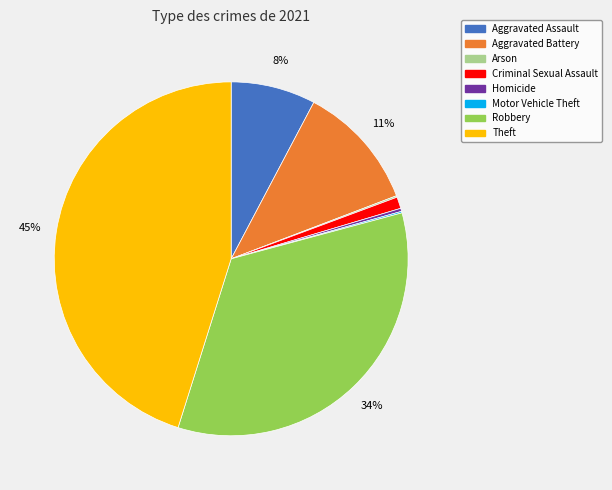

To the nearest percent, what is the difference between the Aggravated Battery and Homicide slice percentages?

11%